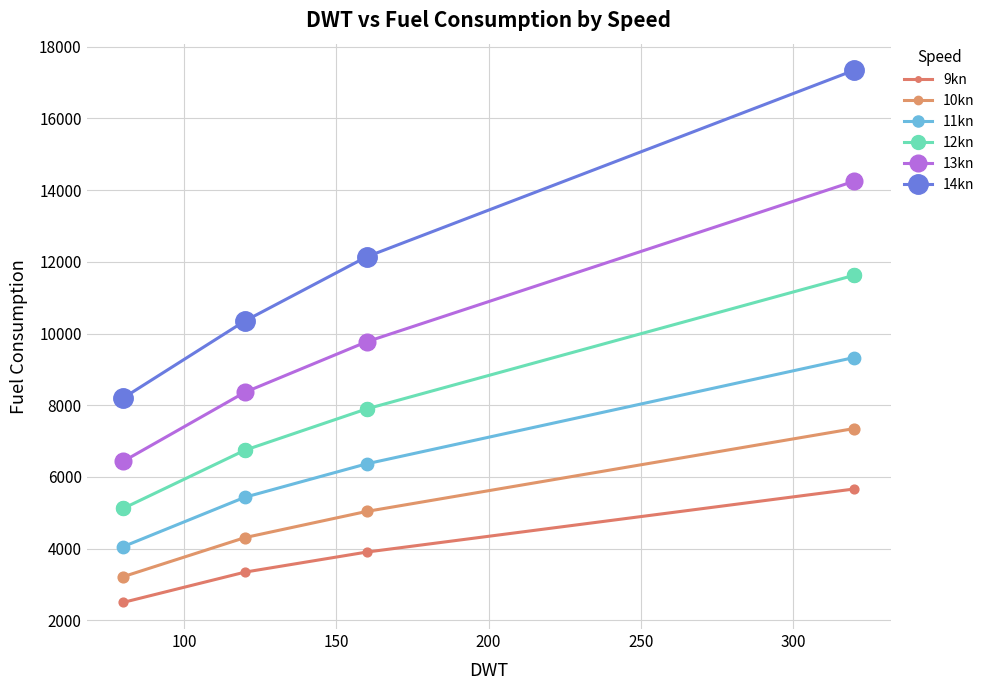

How many lines are shown in the chart?

6